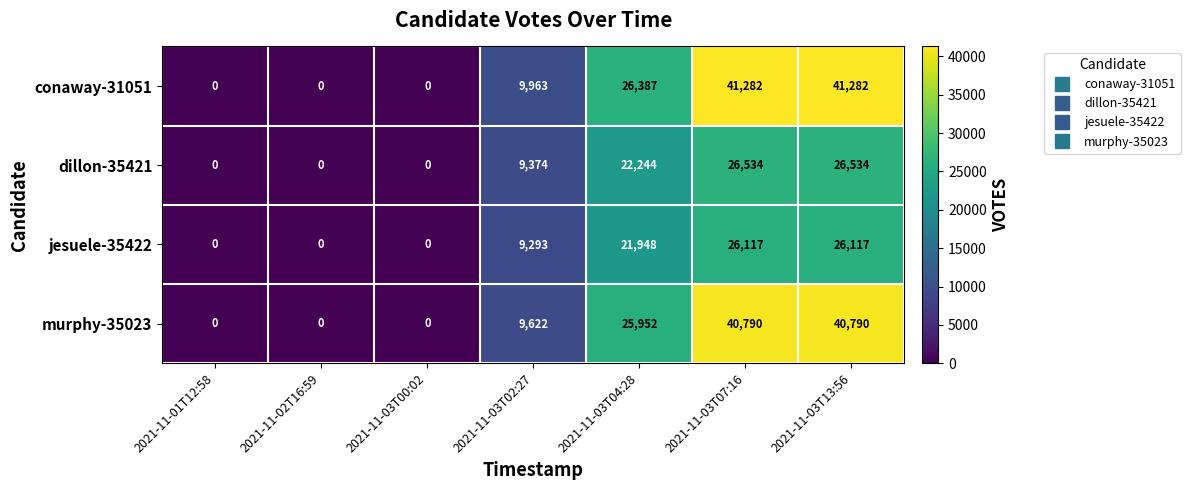

True or false: dillon-35421 has a value of 0 at 2021-11-03T00:02.

True